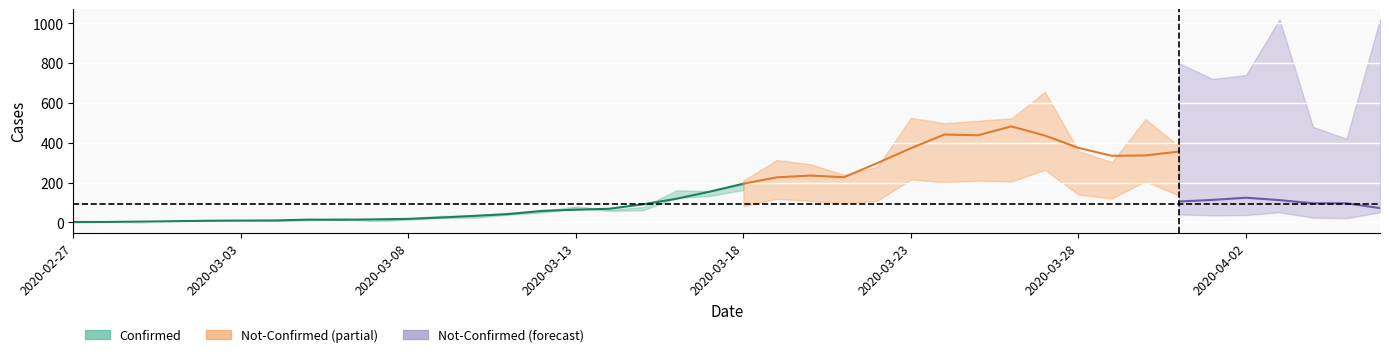

True or false: confirmed and not-confirmed cross at least once.

False